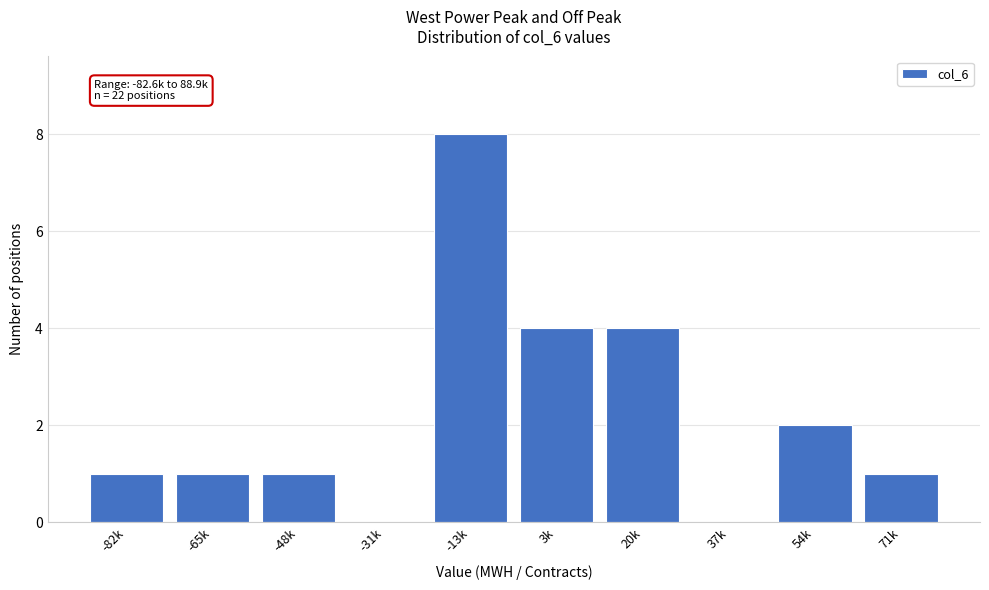

Reading right to left, list all the values displayed in this chart.

71k=1	54k=2	37k=0	20k=4	3k=4	-13k=8	-31k=0	-48k=1	-65k=1	-82k=1